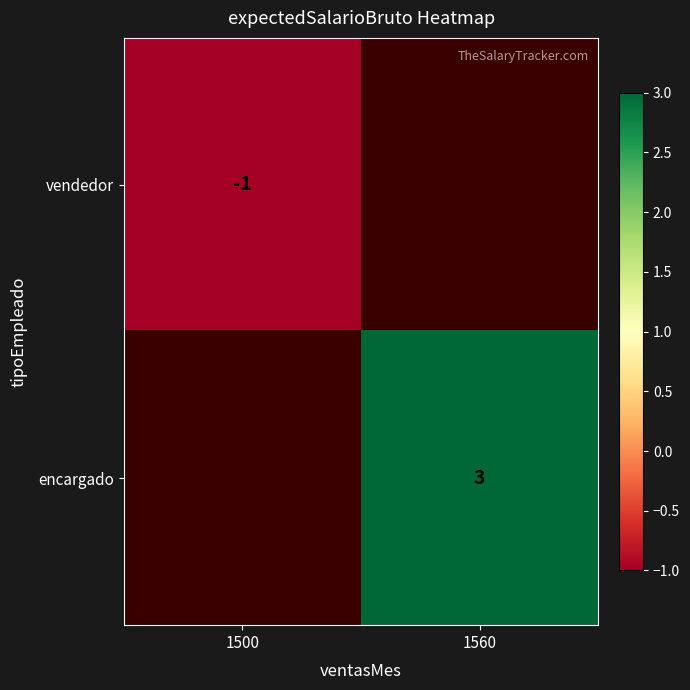

Is it true that encargado equals 3 at 1560?

True